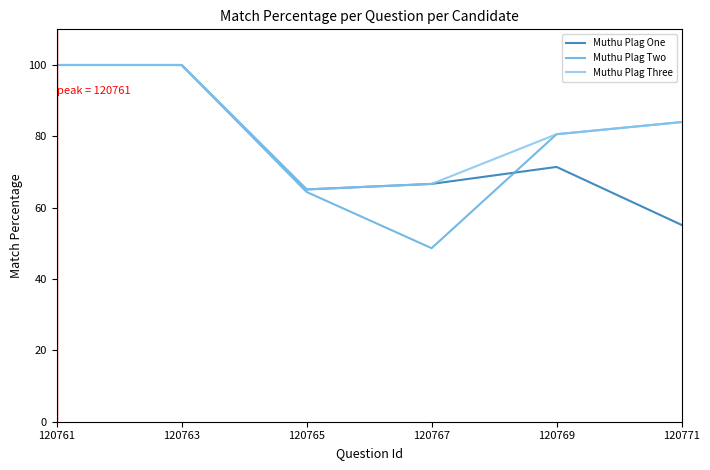

Is the value of Muthu Plag One at 120771 greater than the value of Muthu Plag Three at 120765?

No